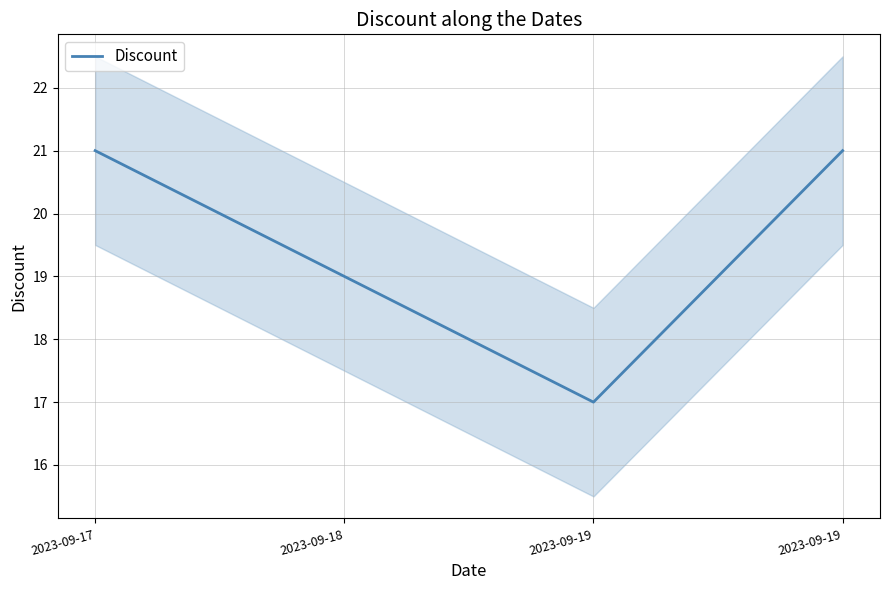

Does the chart have visible grid lines?

Yes